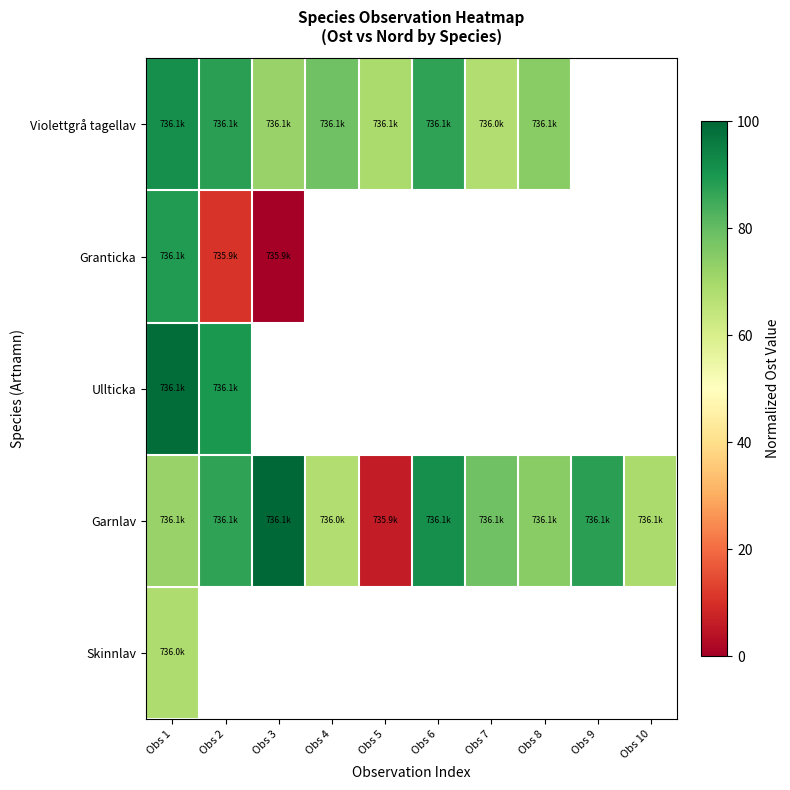

Is the value of Garnlav at Obs 9 greater than the value of Ullticka at Obs 2?

No